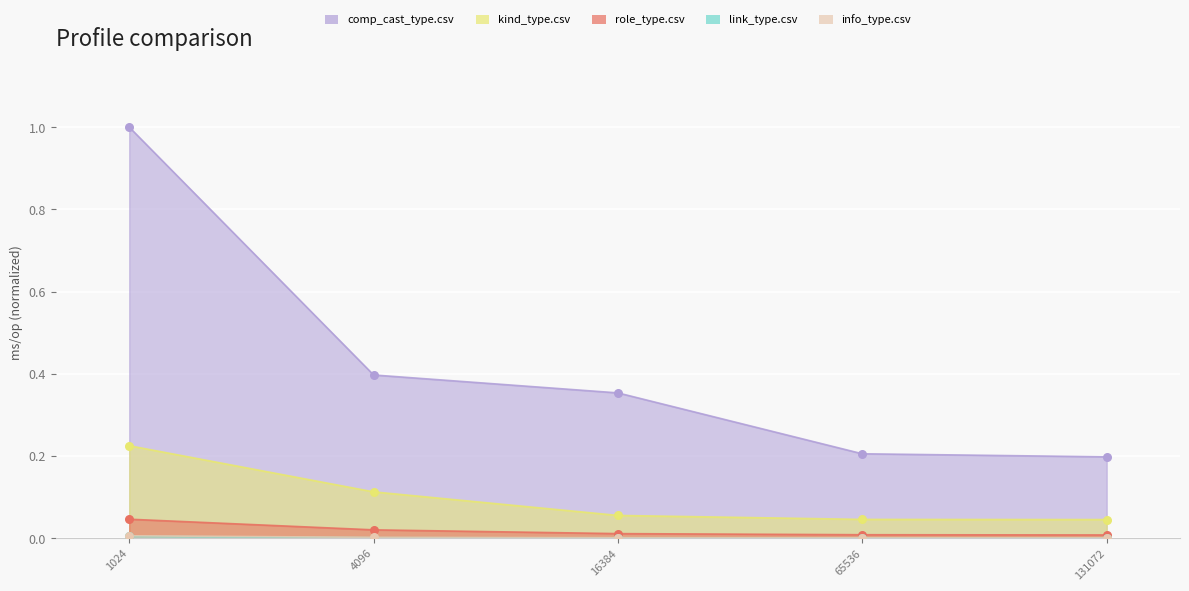

Which series has the largest Y range (max minus min)?

comp_cast_type.csv